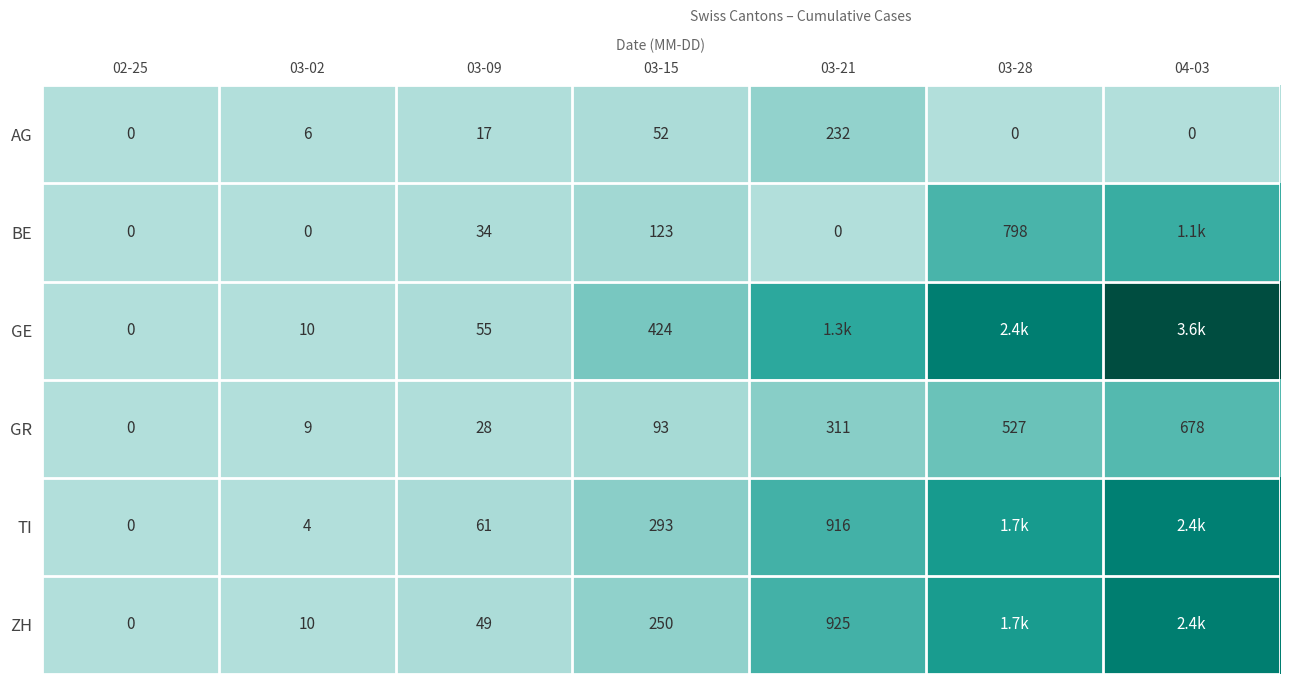

How many values in the ZH series exceed 0?

6